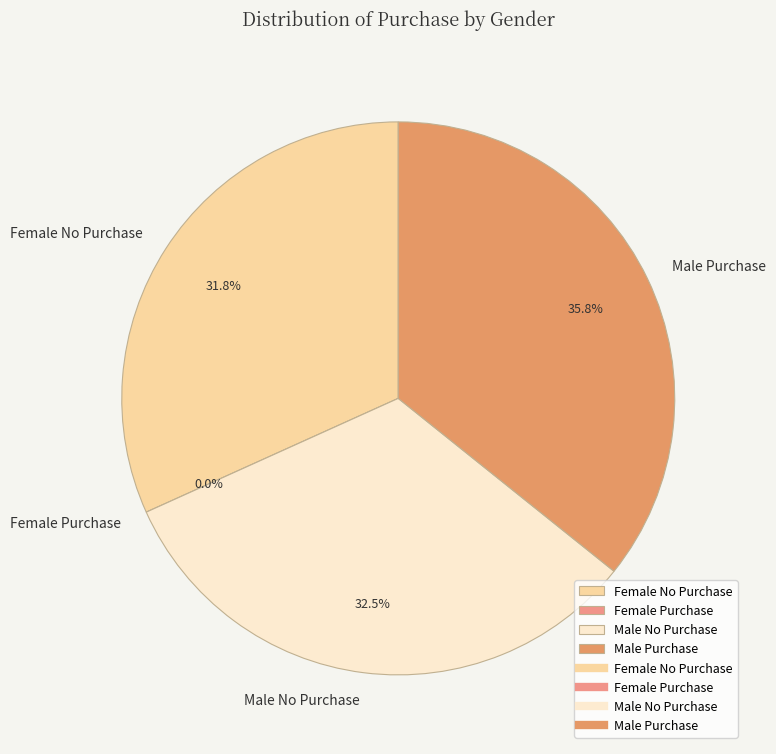

What is the smallest slice in the pie chart?

Female Purchase